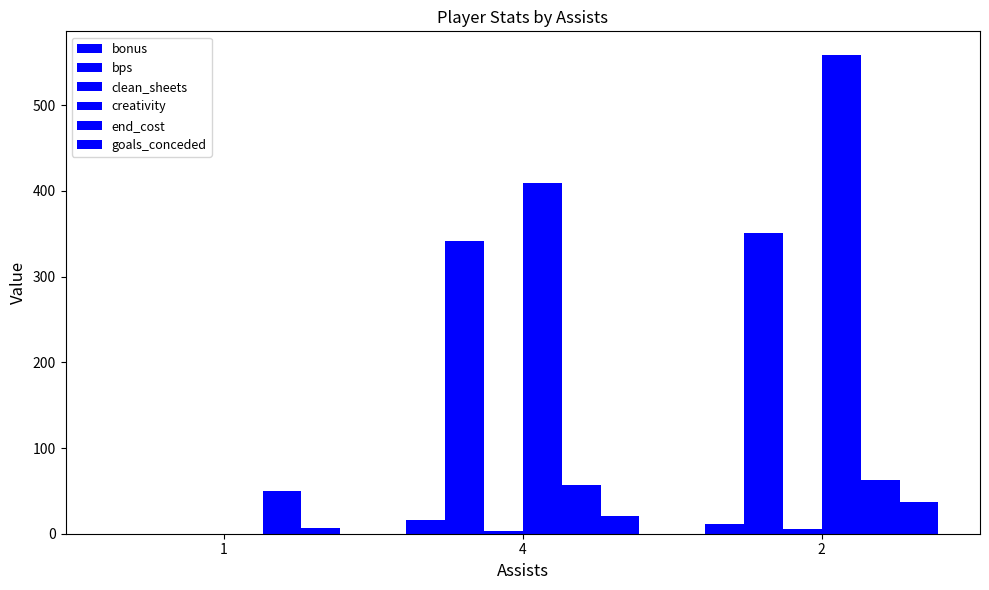

The creativity series shows 558.3 at 2. True or false?

True